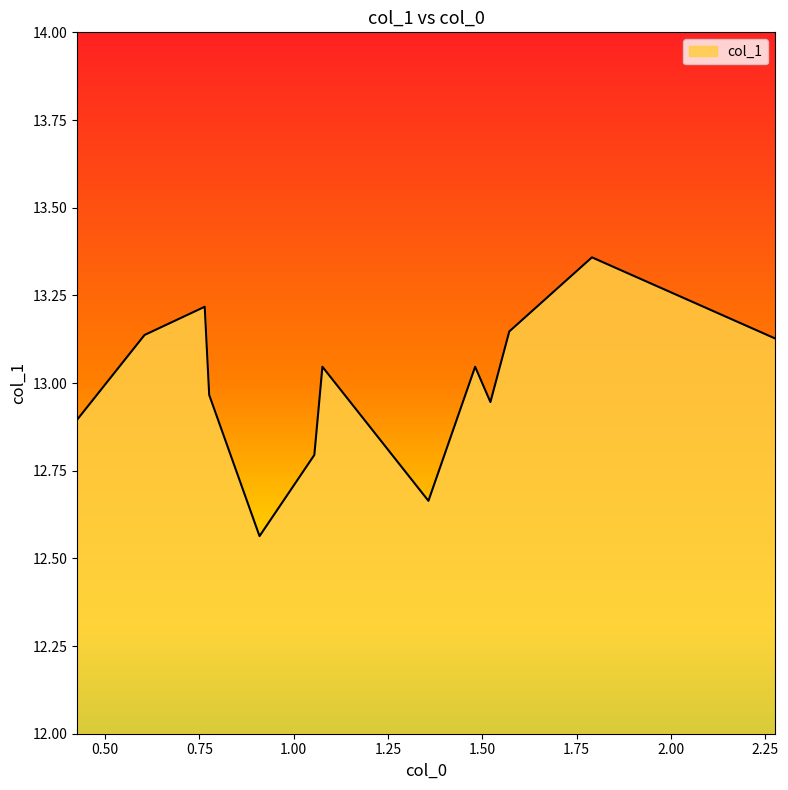

What is the difference between the maximum and minimum values?

0.8